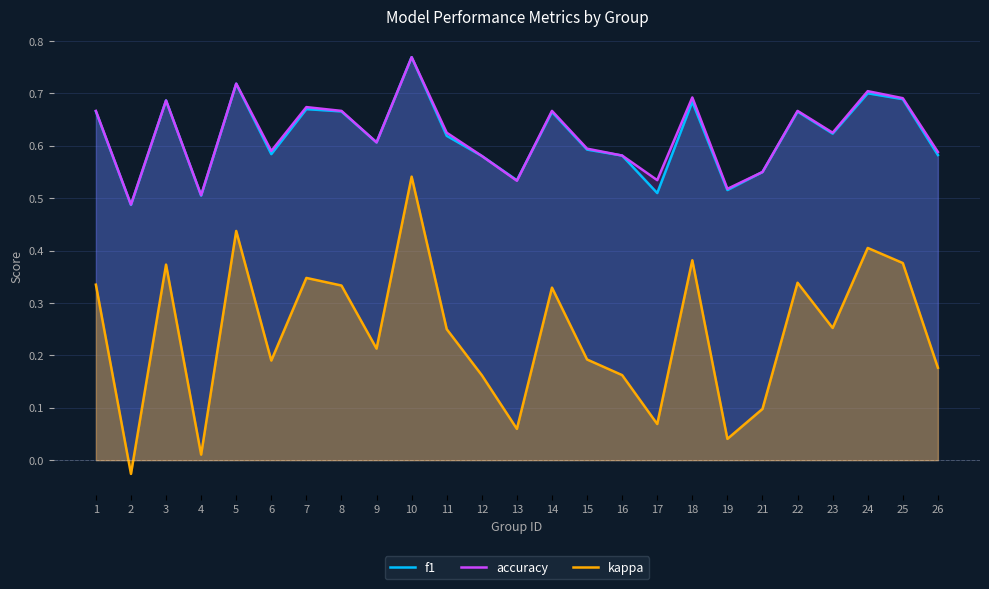

The f1 series shows 0.2 at 21. True or false?

False